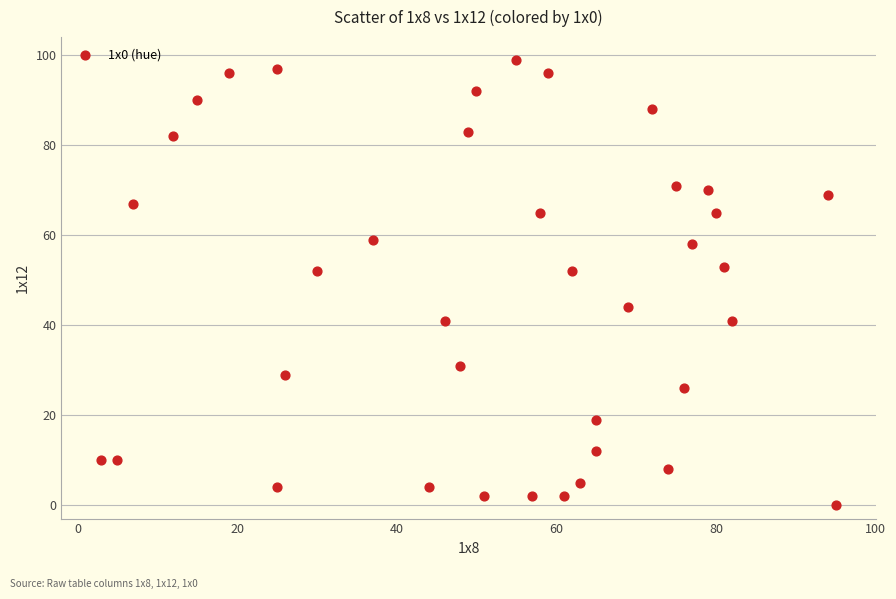

What is the range of Y values (max minus min)?

99